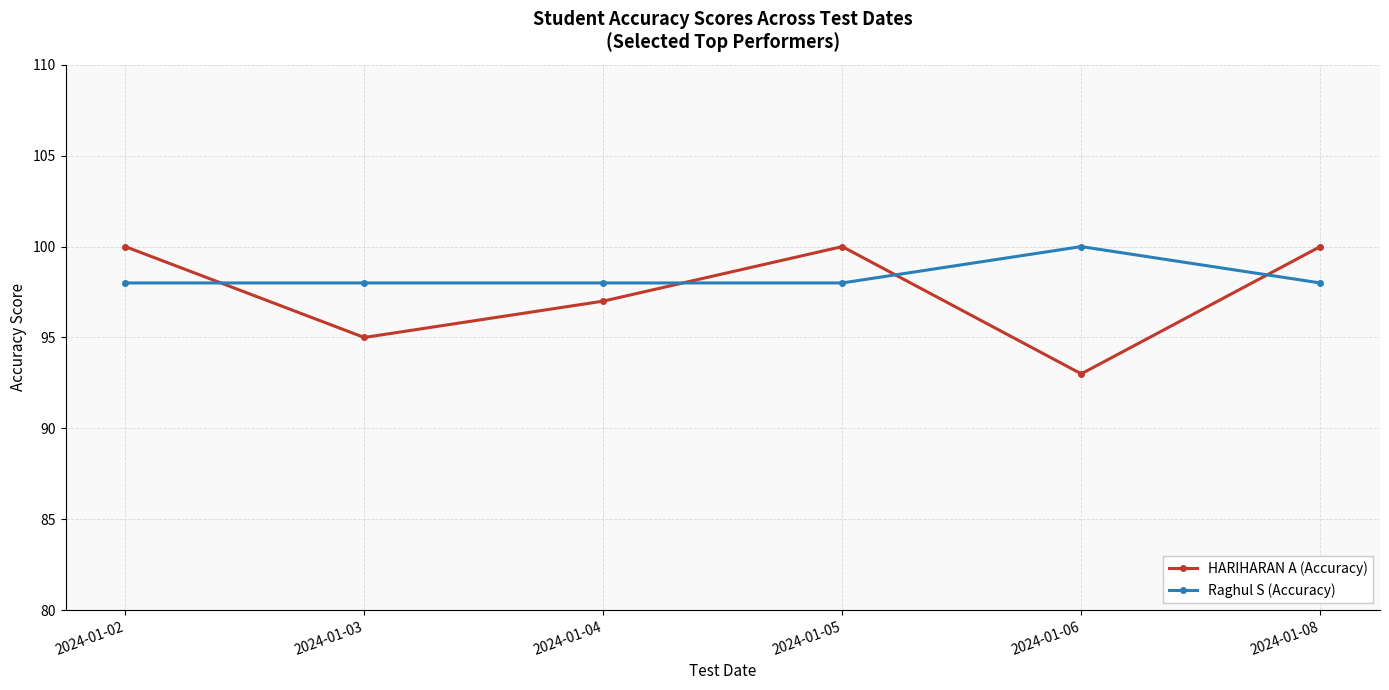

What is the maximum value shown in the chart?

100